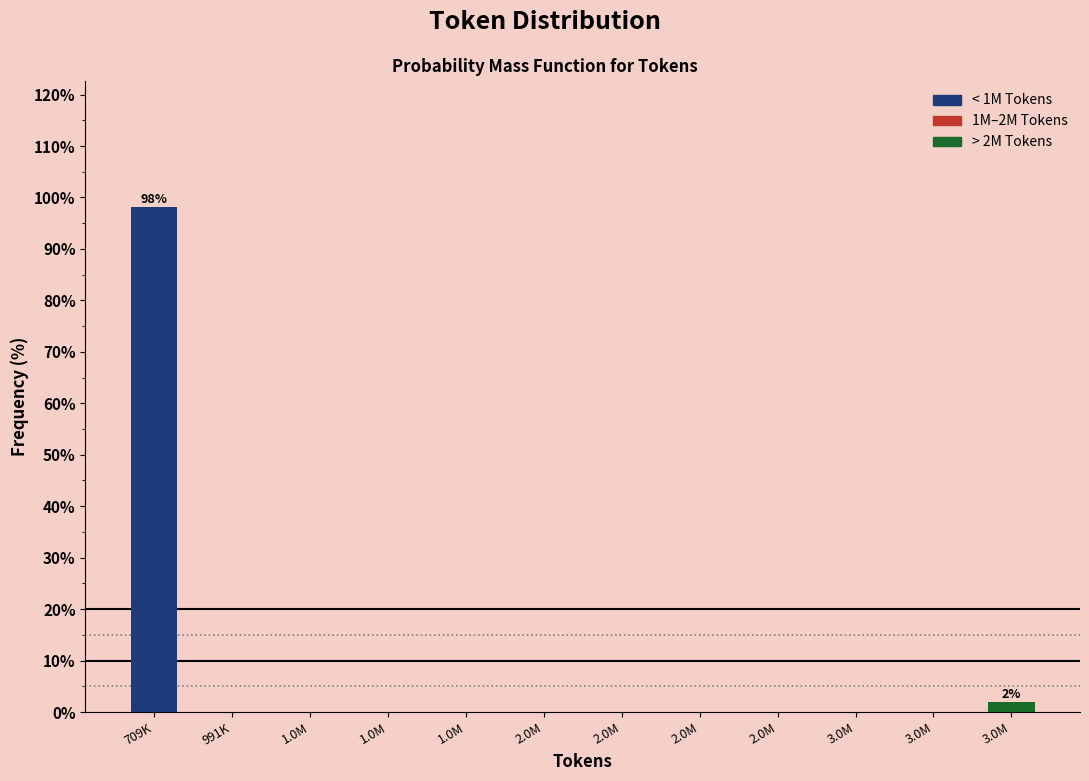

How many distinct data groups are displayed?

1